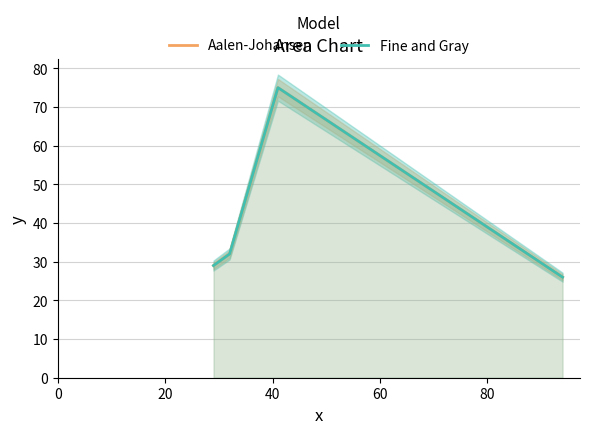

What is the value of the Fine and Gray point at the 1st from the left?

29